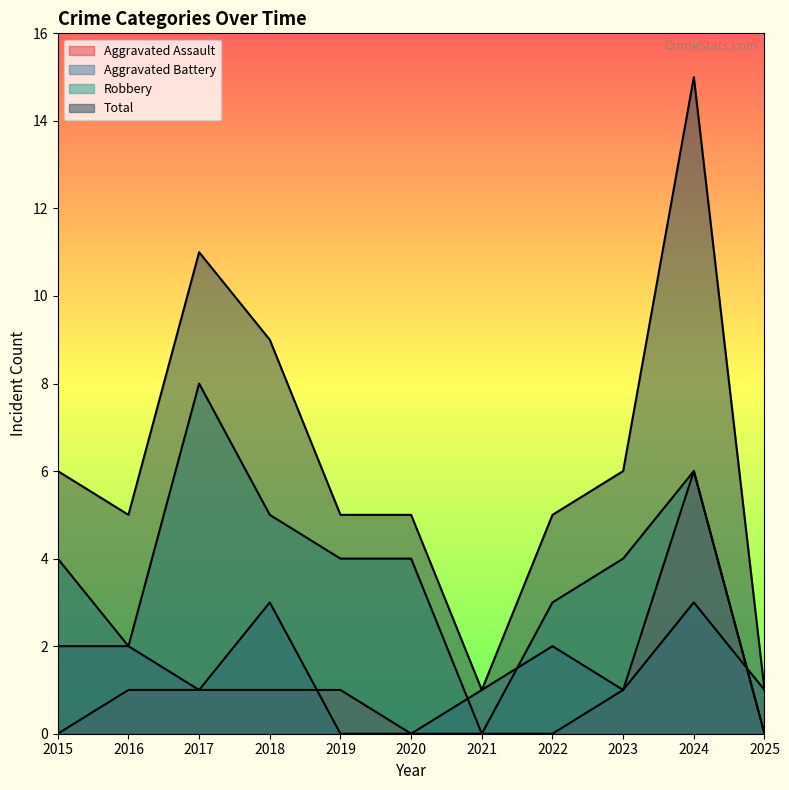

Reading left to right, transcribe all the data shown in this chart.

Aggravated Assault: 2015=0	2016=1	2017=1	2018=1	2019=1	2020=0	2021=0	2022=0	2023=1	2024=6	2025=0
Aggravated Battery: 2015=2	2016=2	2017=1	2018=3	2019=0	2020=0	2021=1	2022=2	2023=1	2024=3	2025=1
Robbery: 2015=4	2016=2	2017=8	2018=5	2019=4	2020=4	2021=0	2022=3	2023=4	2024=6	2025=0
Total: 2015=6	2016=5	2017=11	2018=9	2019=5	2020=5	2021=1	2022=5	2023=6	2024=15	2025=1